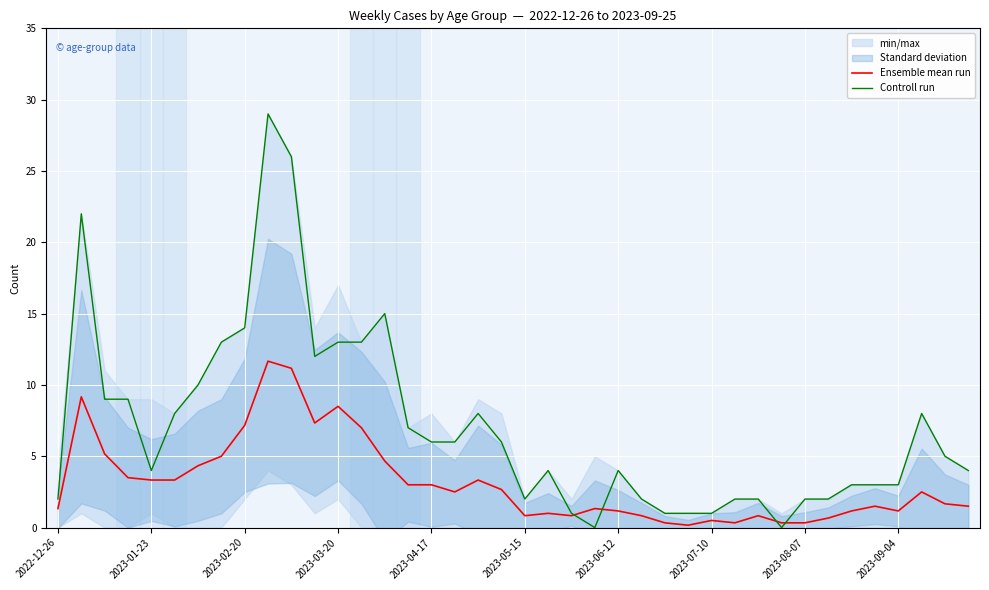

What is the maximum value for Controll run?

29.0